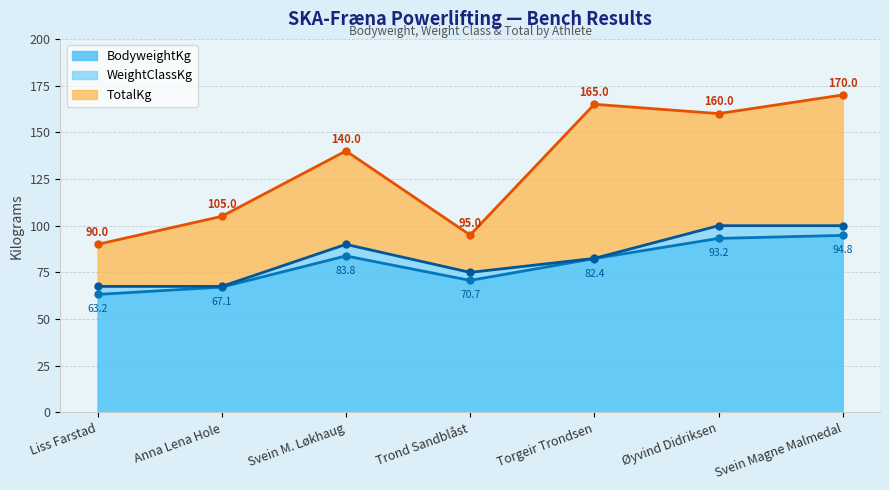

How many lines are shown in the chart?

3